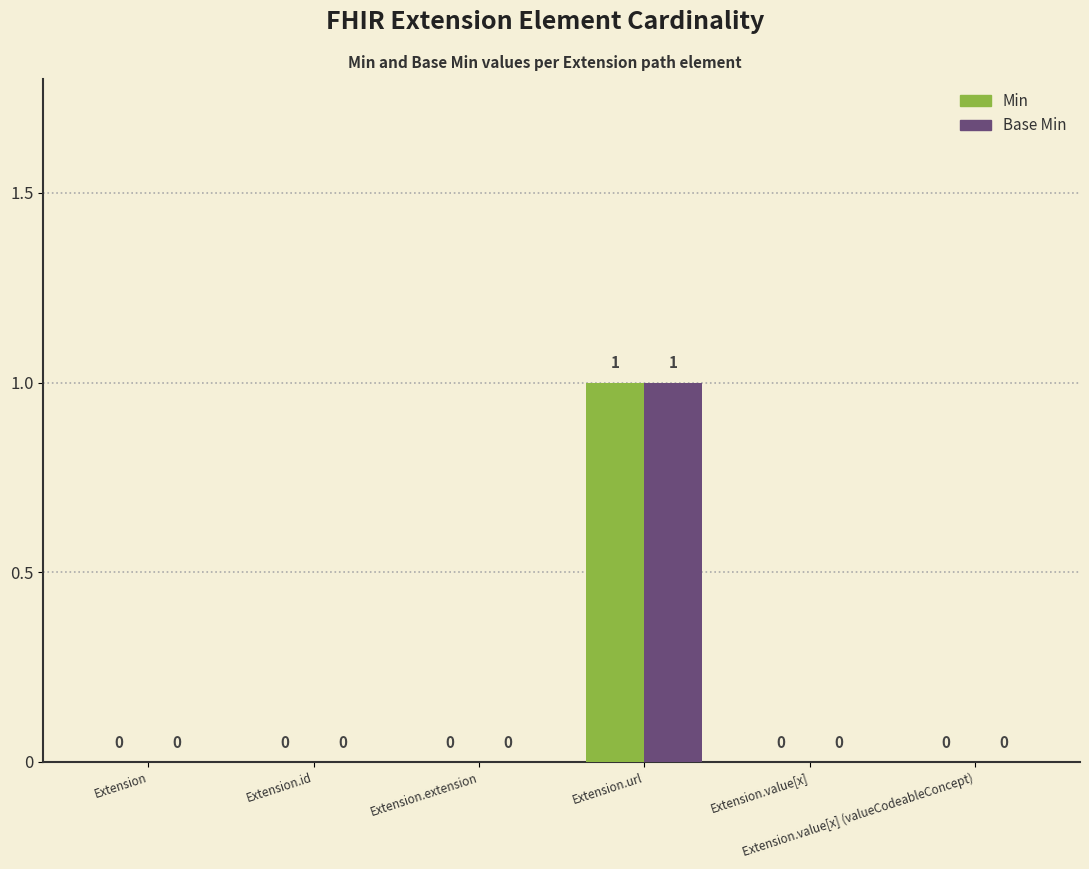

How many Base Min values are between 0 and 1?

6